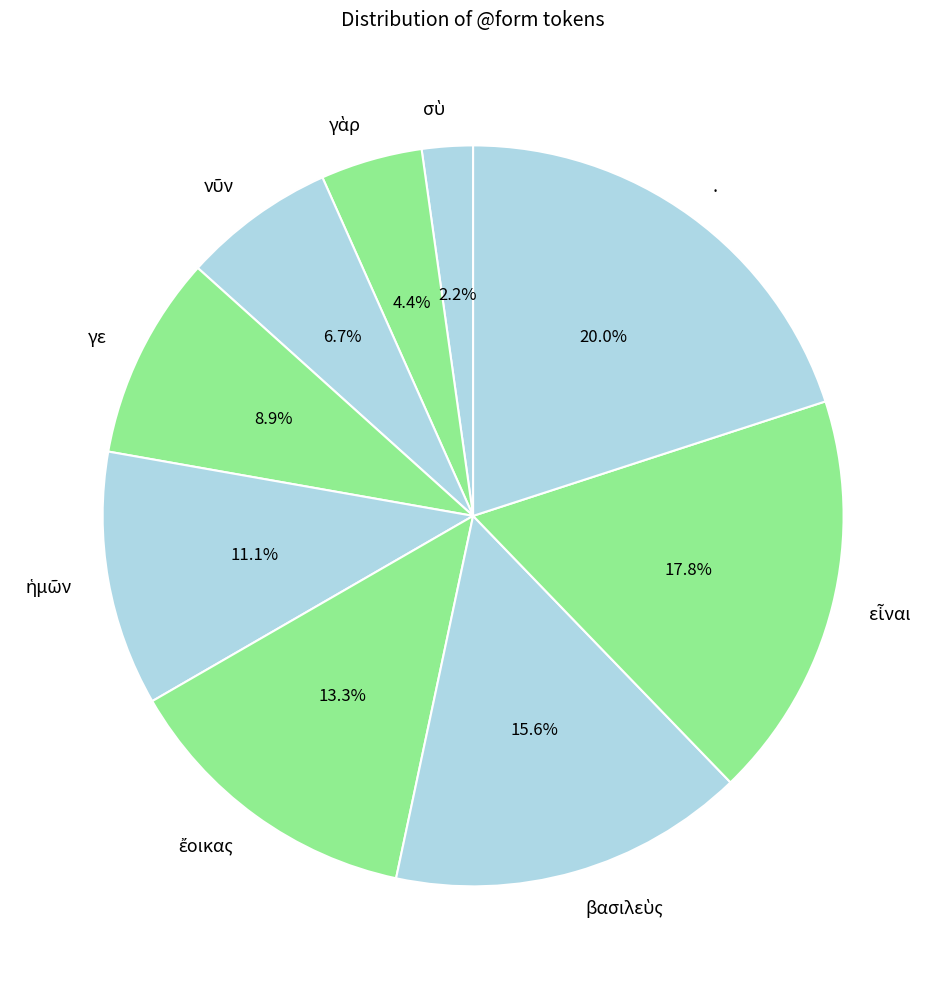

What is the largest slice in the pie chart?

.